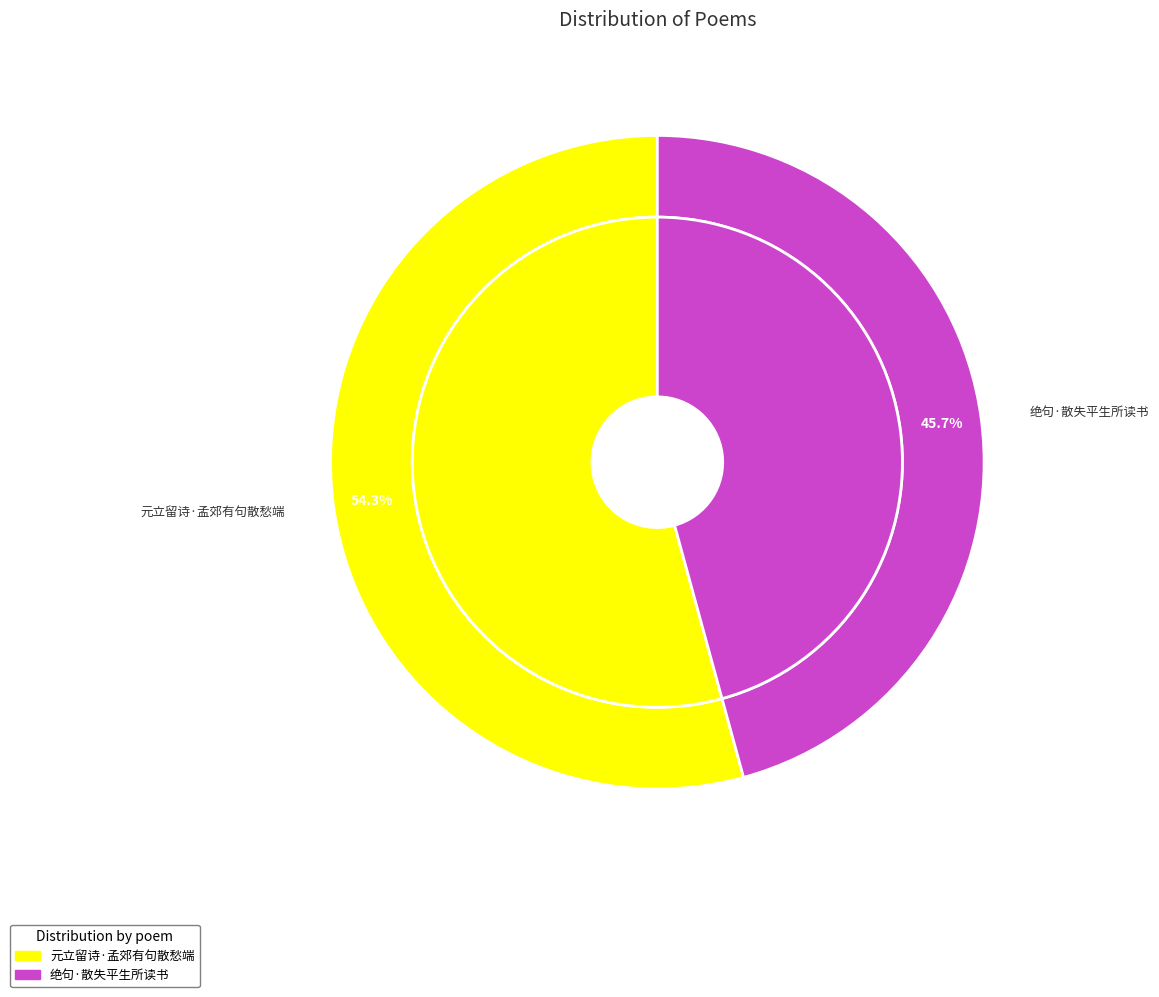

Which category has the smallest portion of the pie?

绝句·散失平生所读书